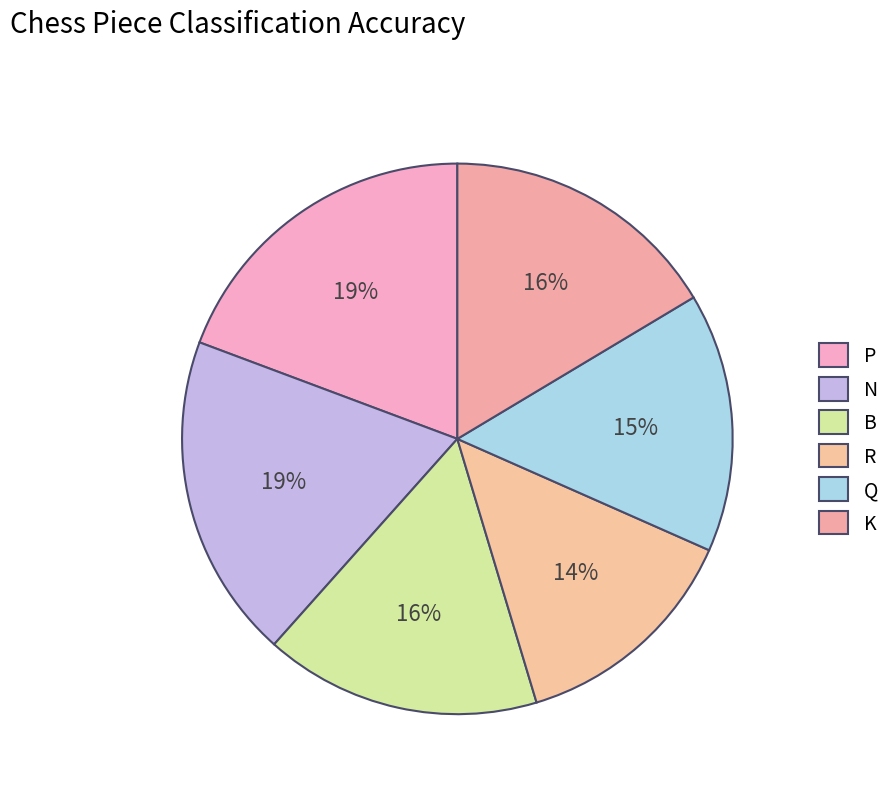

What is the change in value from R to K?

+0.1